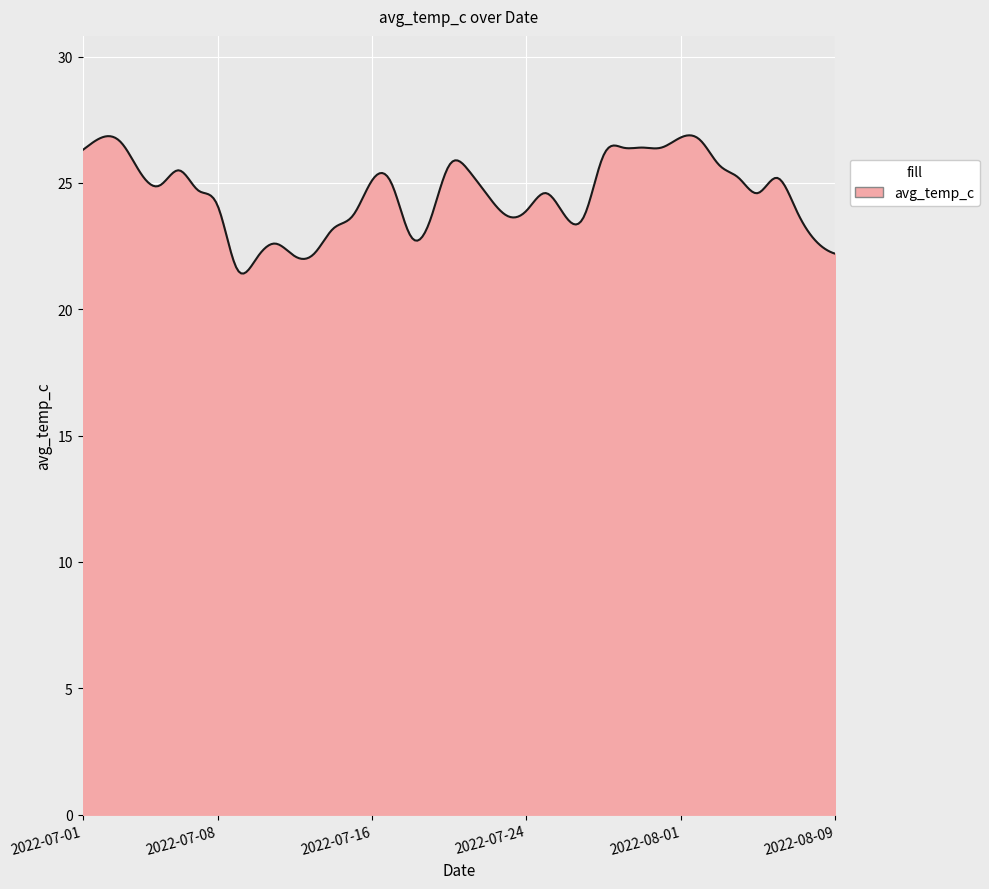

What is the average value?

24.6